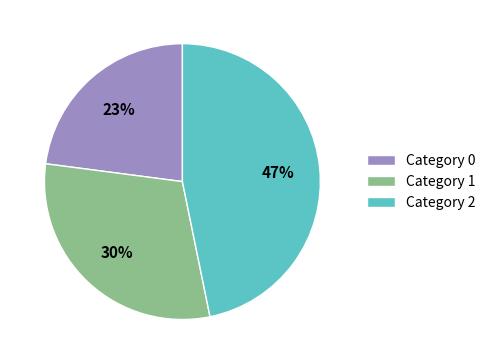

Between Category 1 and Category 2, which is larger?

Category 2